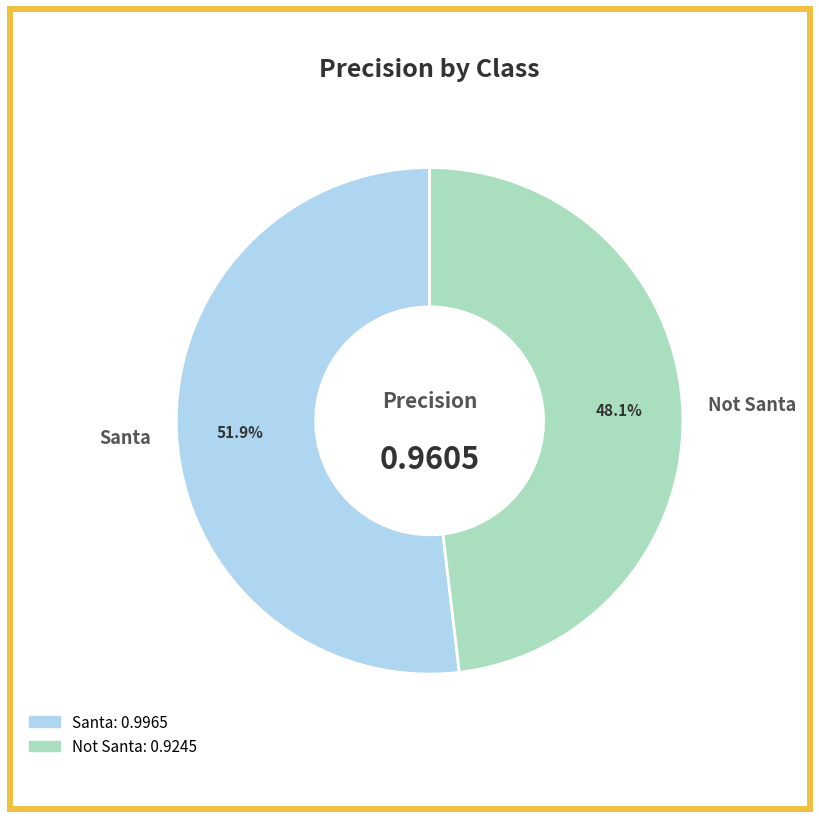

True or false: Santa accounts for 61% of the total.

False